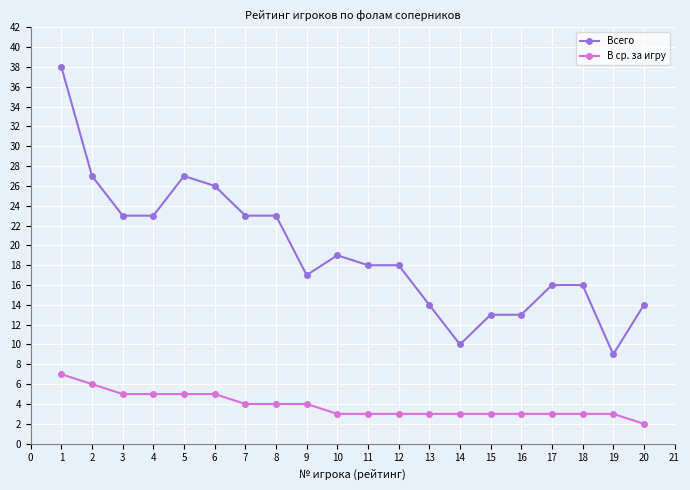

Rank the series by their average value, from highest to lowest.

Всего, В ср. за игру